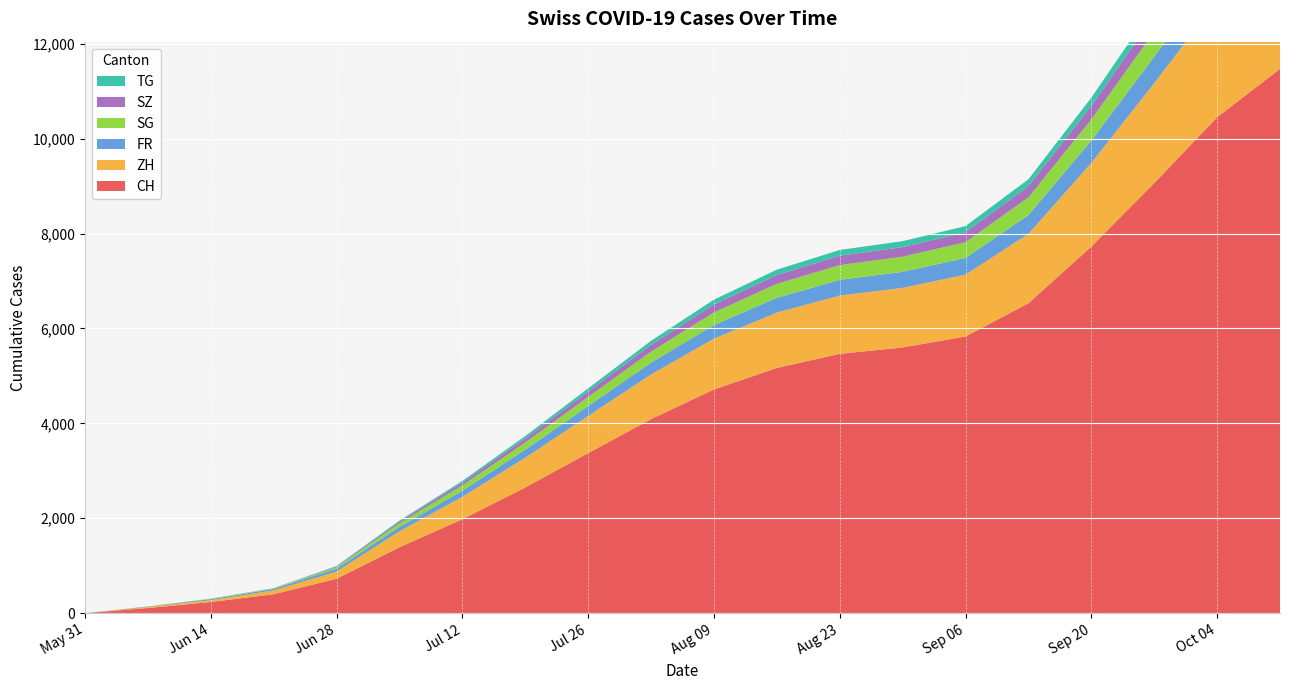

Reading left to right, what are all the values shown in this chart?

CH: 0	108	235	399	724	1389	1979	2648	3372	4089	4714	5168	5465	5600	5831	6530	7726	9063	10451	11471
ZH: 0	23	38	80	152	337	472	628	784	941	1072	1166	1229	1256	1303	1464	1762	2107	2448	2693
FR: 0	9	22	32	61	92	128	168	208	249	285	312	330	338	352	395	471	556	643	705
SG: 0	2	10	13	30	76	113	152	192	232	267	294	311	319	332	373	446	528	612	672
SZ: 0	0	1	2	16	35	58	84	112	142	167	185	197	202	210	236	284	338	393	433
TG: 0	0	1	2	11	21	36	52	69	87	102	114	122	125	130	146	175	208	241	266